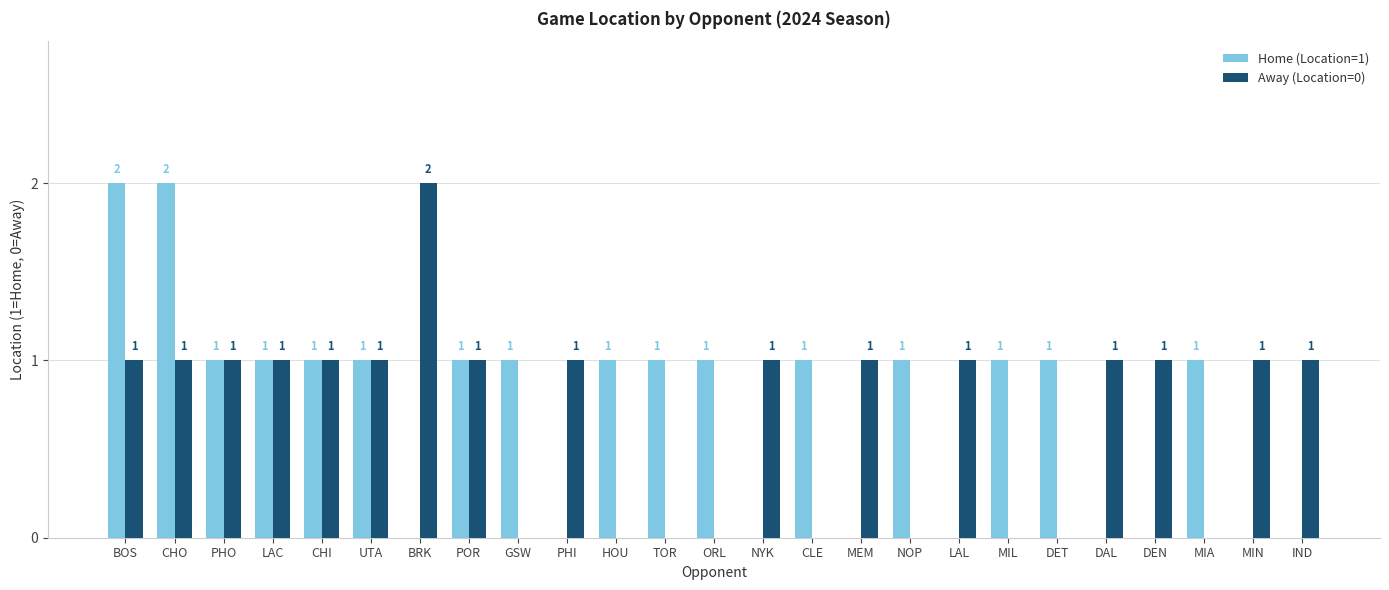

Reading left to right, extract all data points from this chart.

Home (Location=1): 2	2	1	1	1	1	0	1	1	0	1	1	1	0	1	0	1	0	1	1	0	0	1	0	0
Away (Location=0): 1	1	1	1	1	1	2	1	0	1	0	0	0	1	0	1	0	1	0	0	1	1	0	1	1